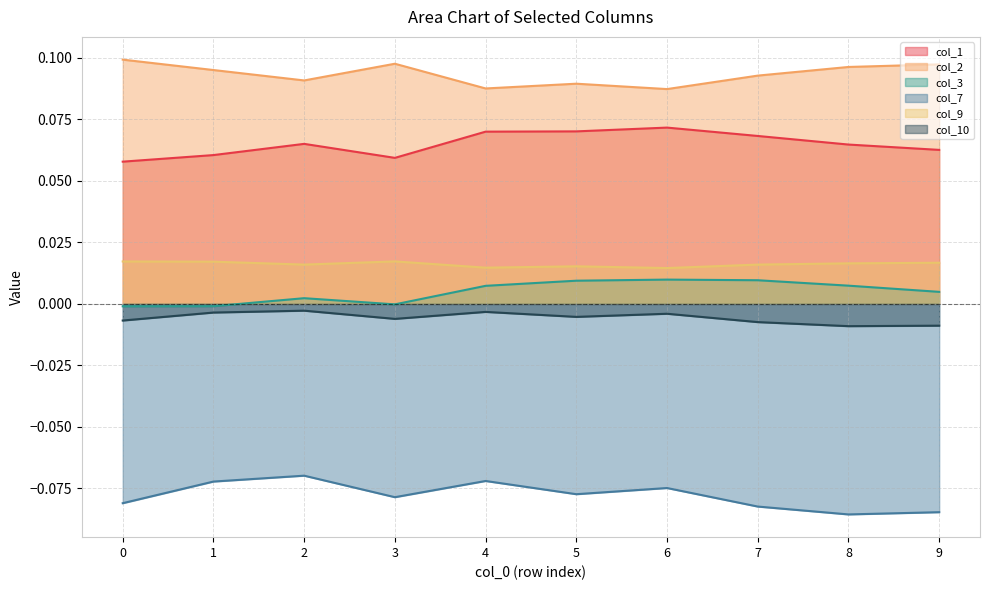

At which category is the sum across all series the highest?

6